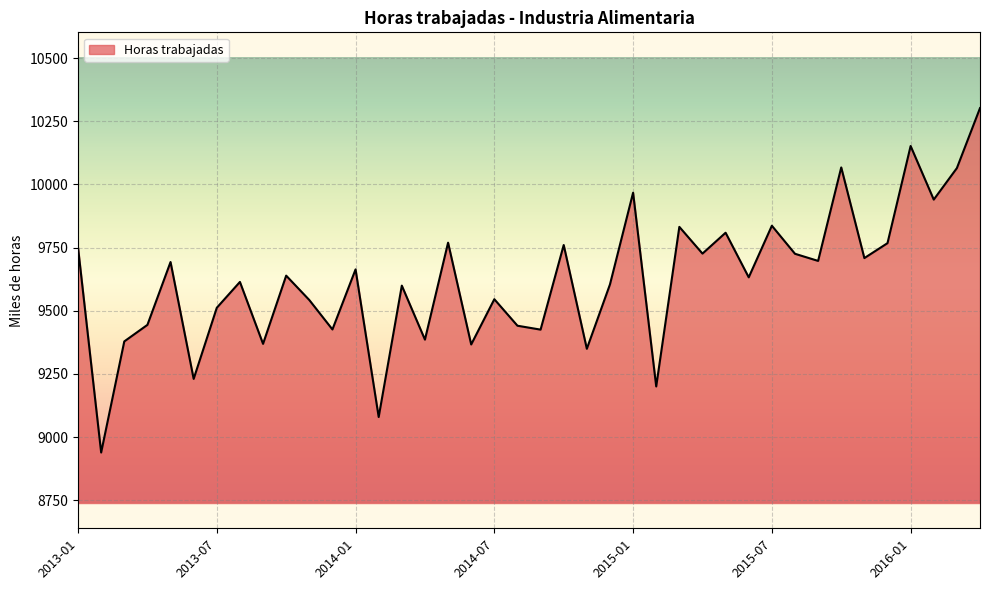

What is the smallest value displayed?

8939.0